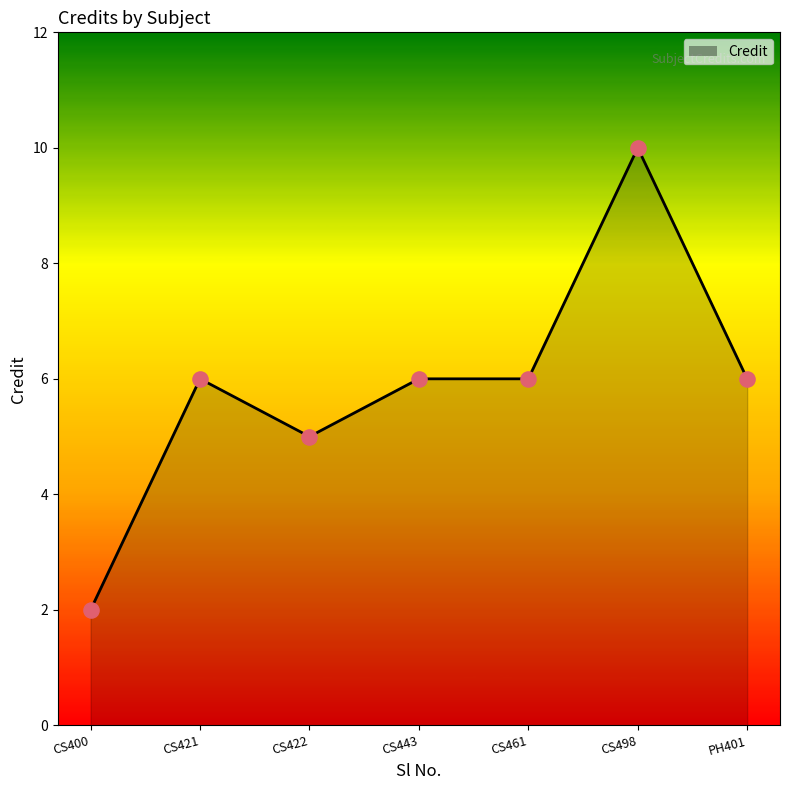

Which has a higher value, CS400 or CS422?

CS422